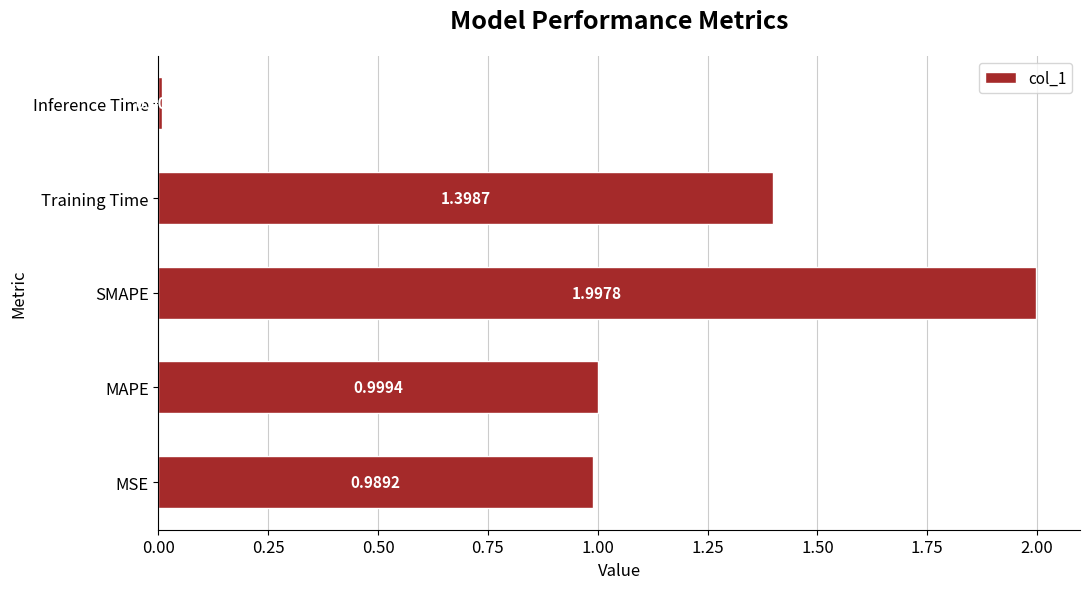

At which category does the chart reach its peak across all series?

SMAPE